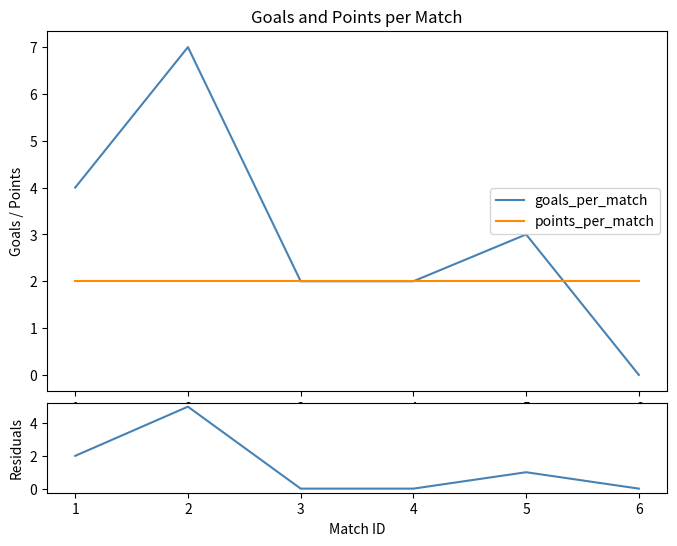

Reading right to left, what are all the values shown in this chart?

goals_per_match: 0	3	2	2	7	4
points_per_match: 2	2	2	2	2	2
residuals: 0	1	0	0	5	2